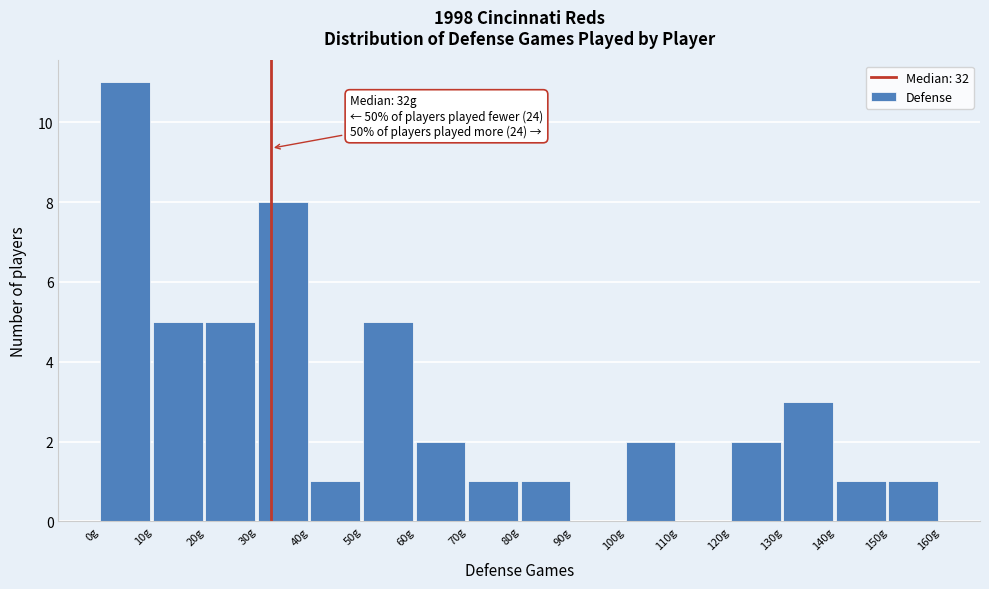

Over which range of the x-axis is the bar tallest?

0 to 10